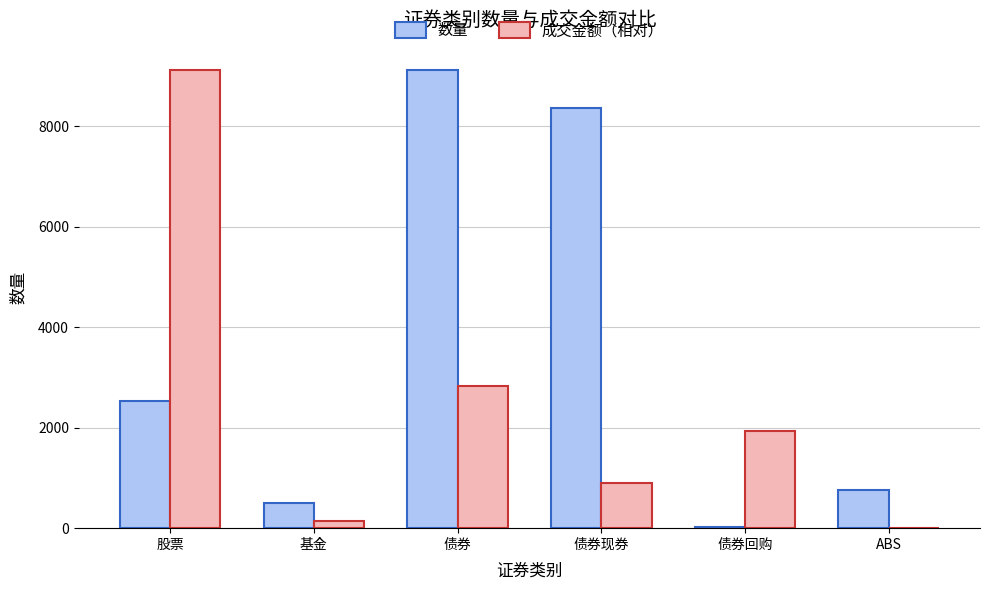

How many data points does each series have?

6